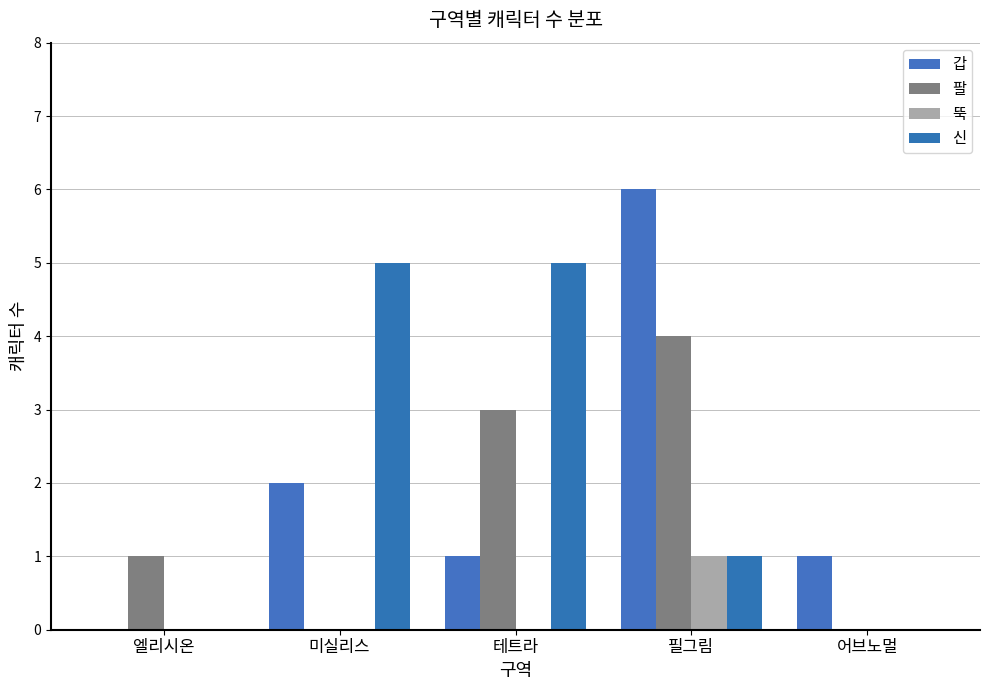

Which label corresponds to the largest value in the chart?

필그림